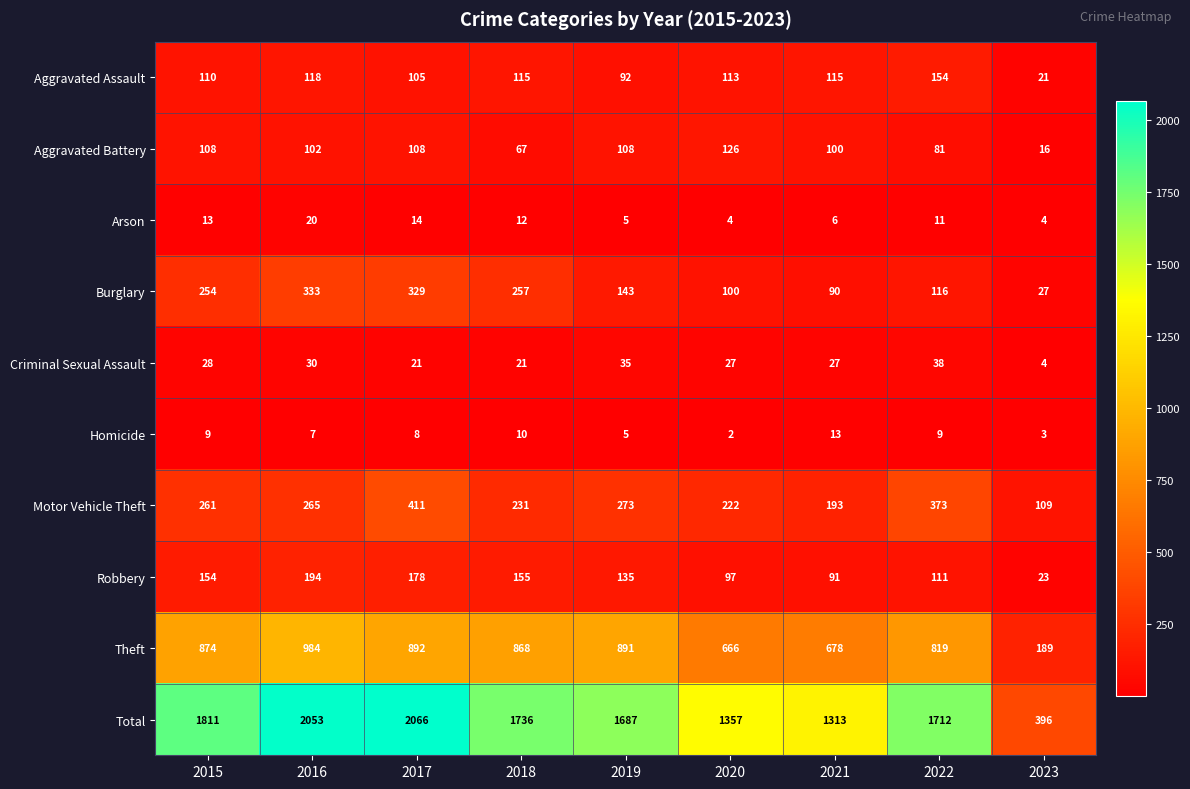

What is the average value of the Criminal Sexual Assault series?

26